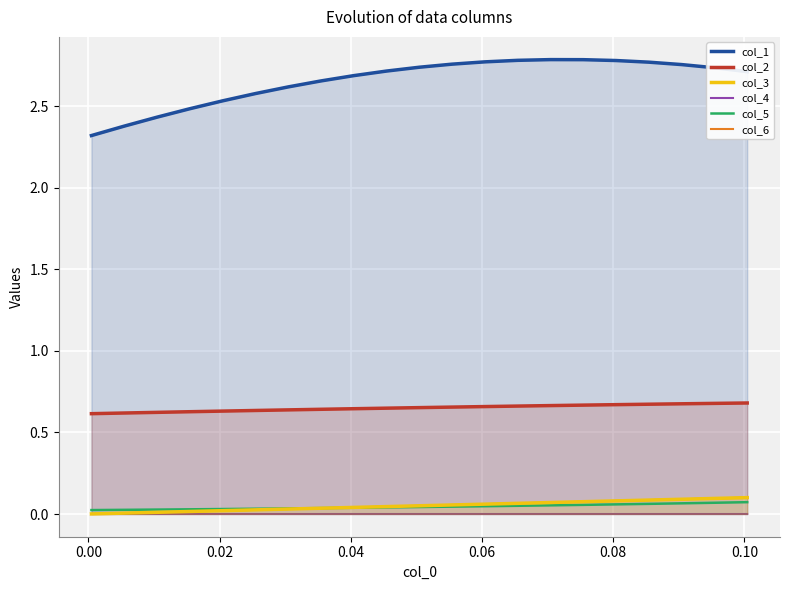

What is the value of the col_1 point at the 15th from the left?

2.8